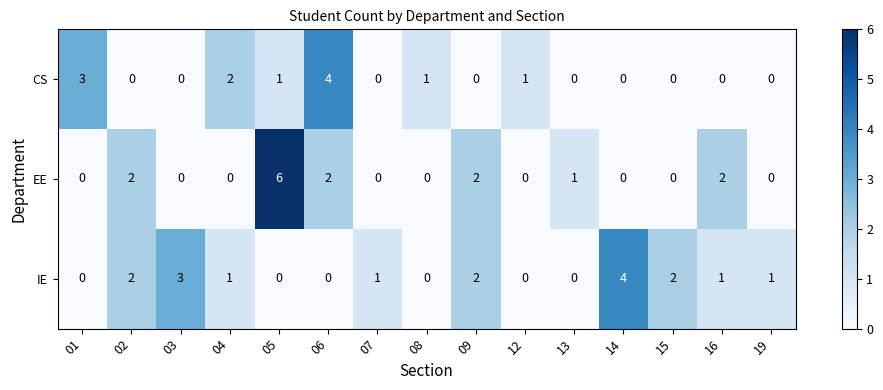

Which series has the largest range (max minus min)?

EE